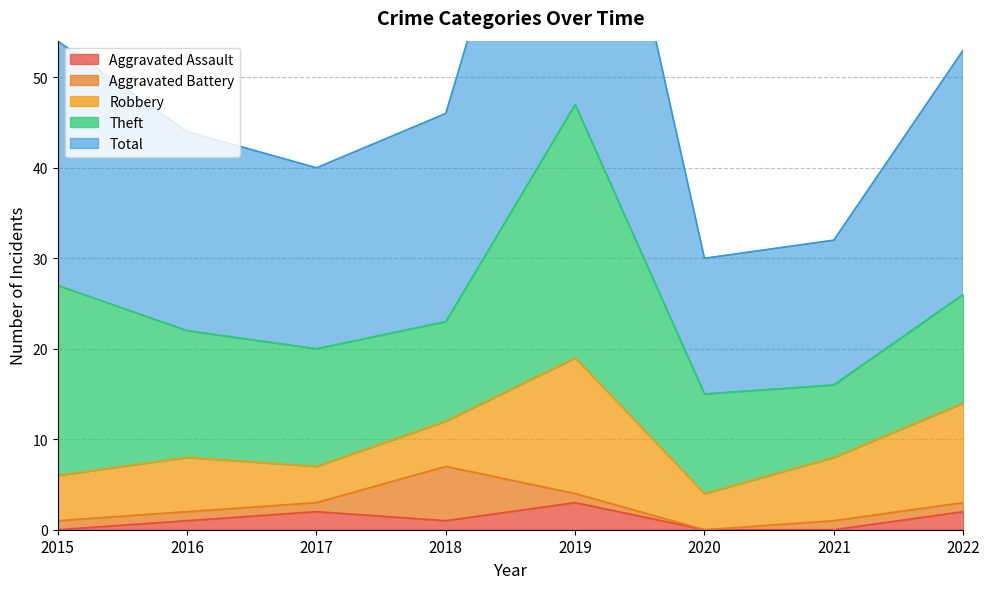

What is the maximum value for Total?

47